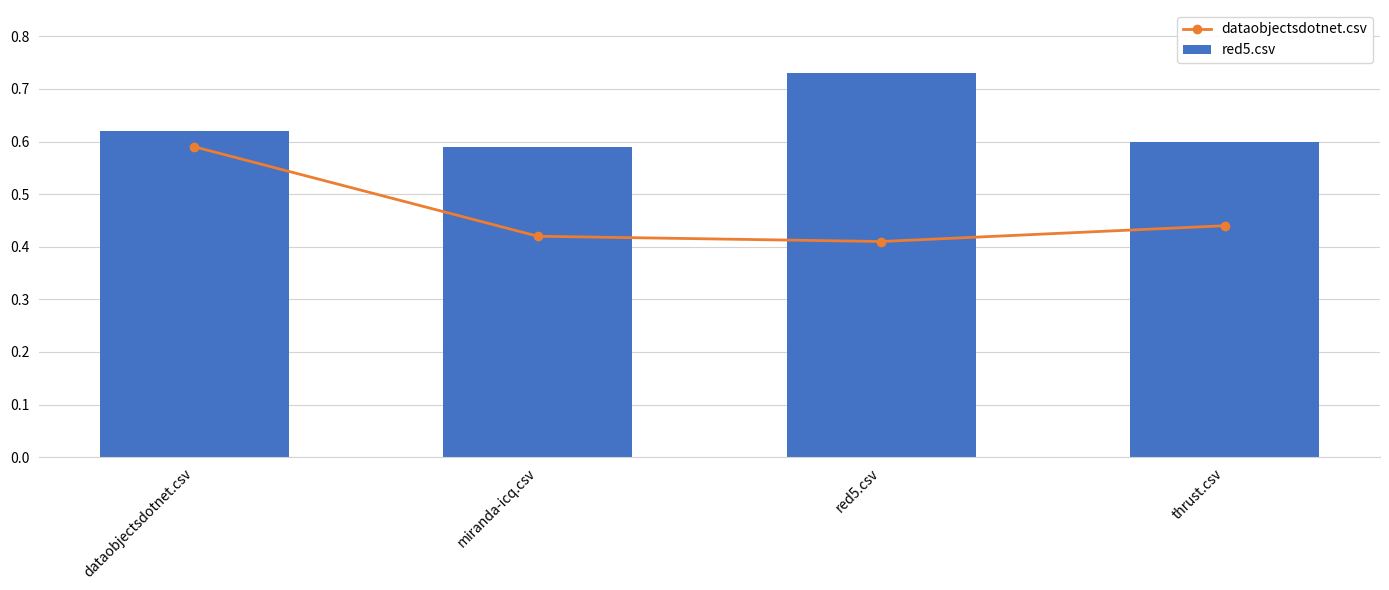

At which category is the sum across all series the highest?

dataobjectsdotnet.csv